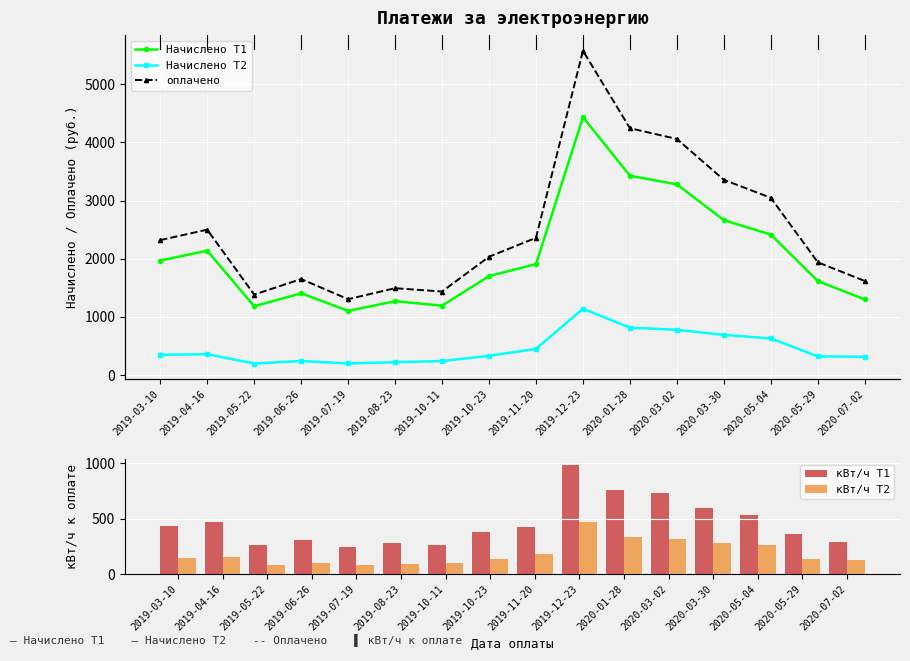

Does the chart contain stacked bars?

No